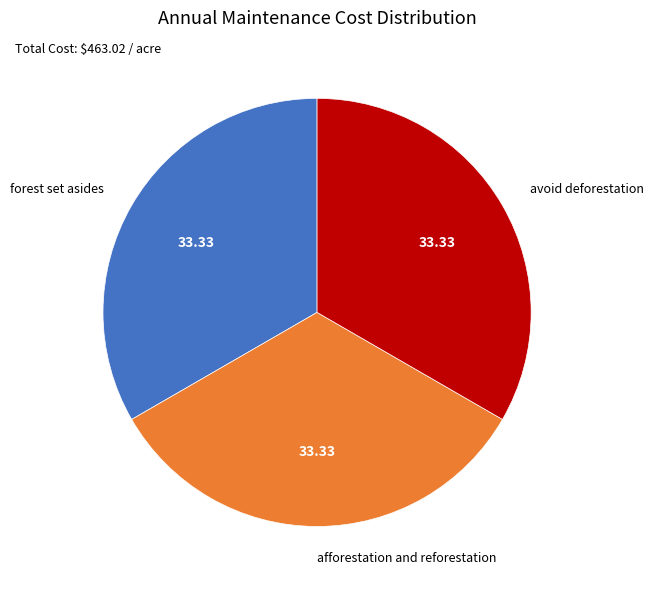

Is there a majority slice in this chart?

No